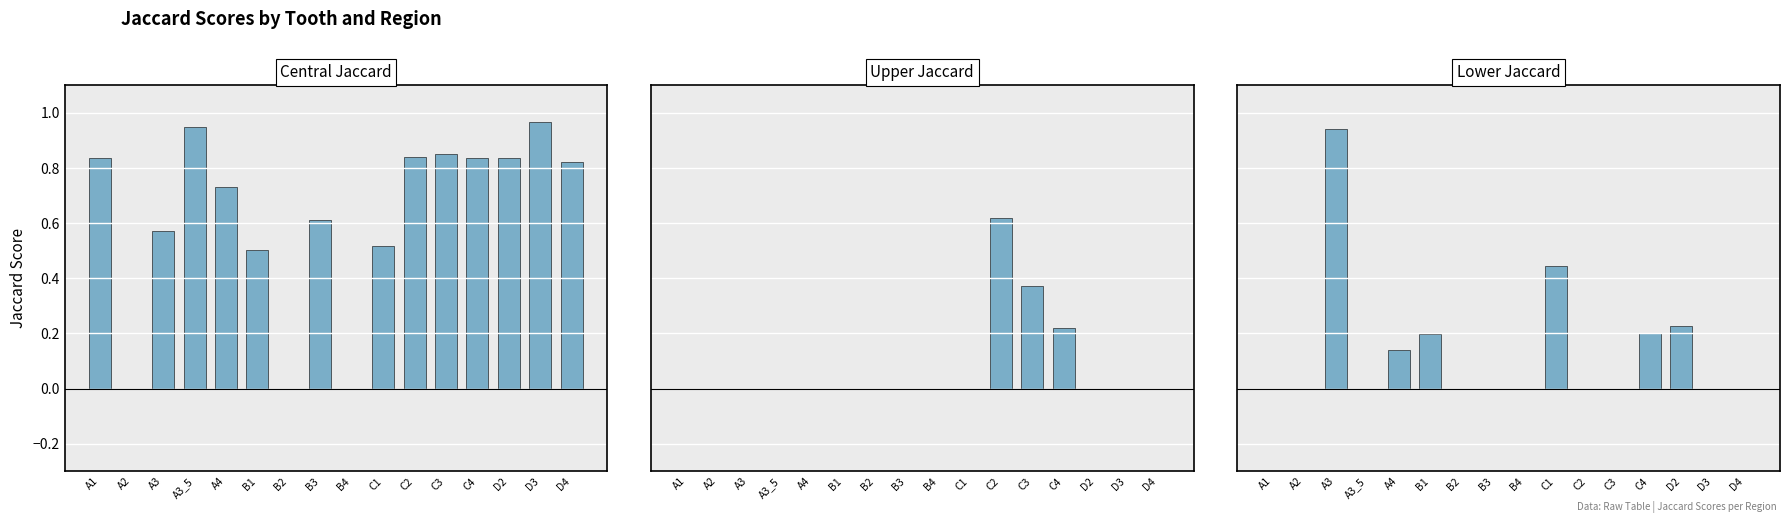

What is the label of the 13th bar from the right?

A3_5